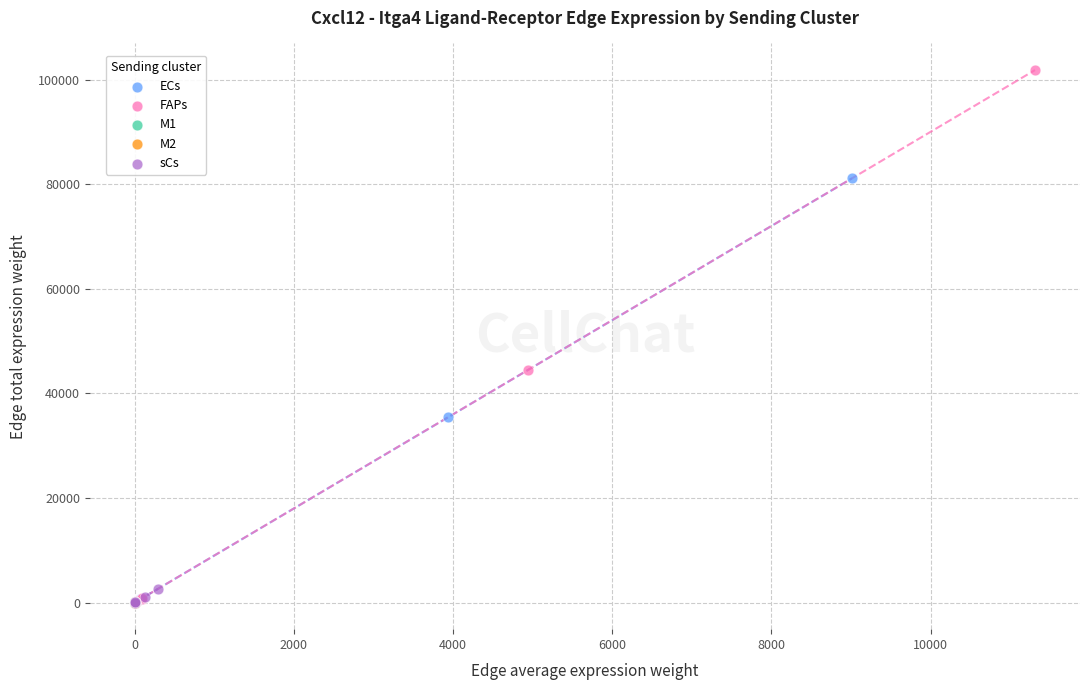

Which series has the largest Y range (max minus min)?

FAPs